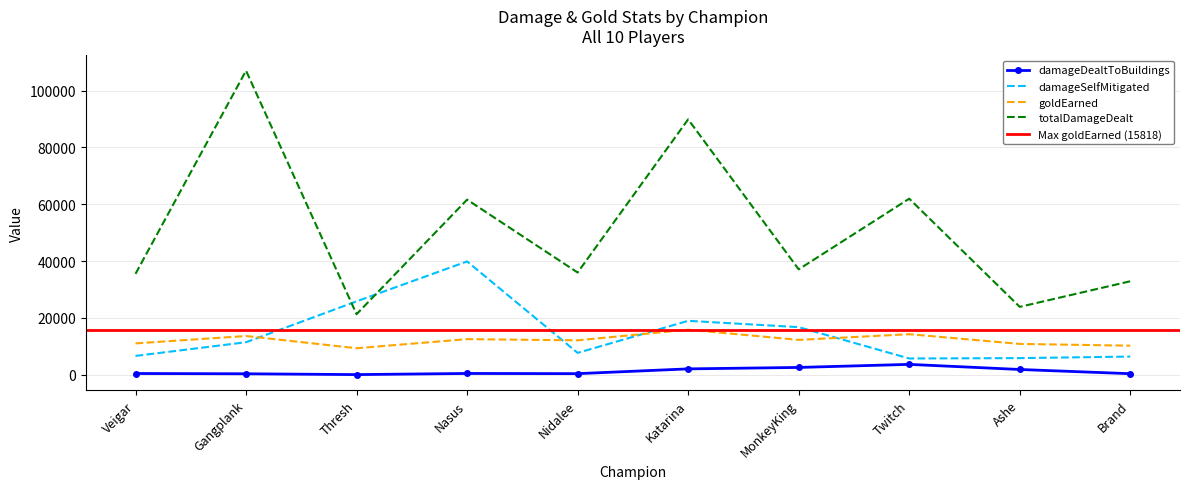

Where is totalDamageDealt nearest to the value 64172?

Twitch